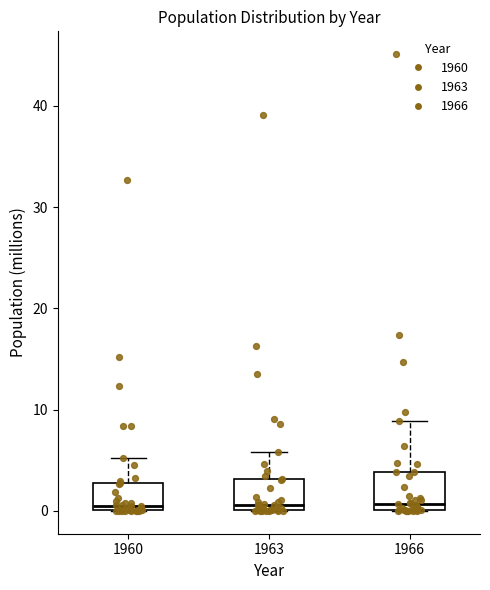

Reading left to right, transcribe this box plot: for each box, give where its median line is, the range the box spans, and where its two whiskers end, as read against the y-axis. The values are not printed on the chart, so give them approximately, as read against the axis.

1960: median 1, box 0 to 3, whiskers 0 to 5
1963: median 1, box 0 to 3, whiskers 0 to 6
1966: median 1, box 0 to 4, whiskers 0 to 9